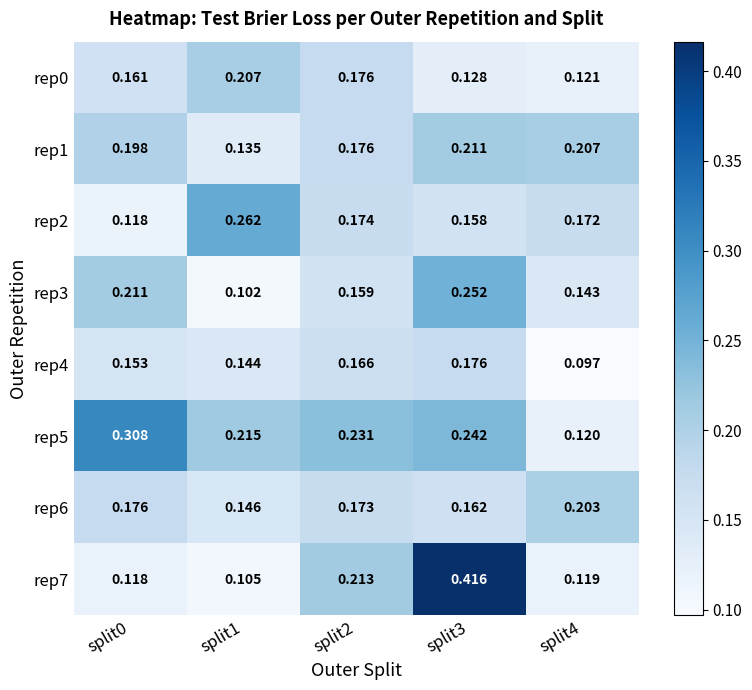

Is the value of rep7 at split4 greater than the value of rep1 at split1?

No